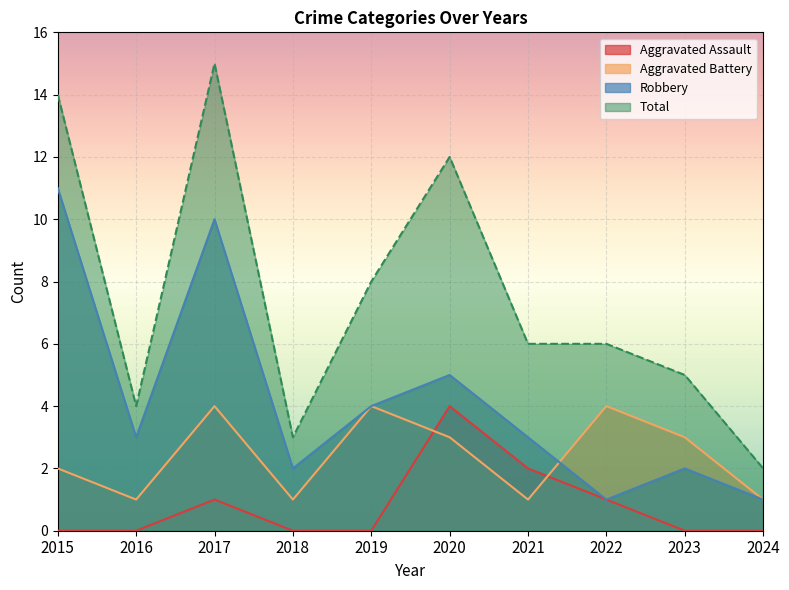

How many data points does each series have?

10